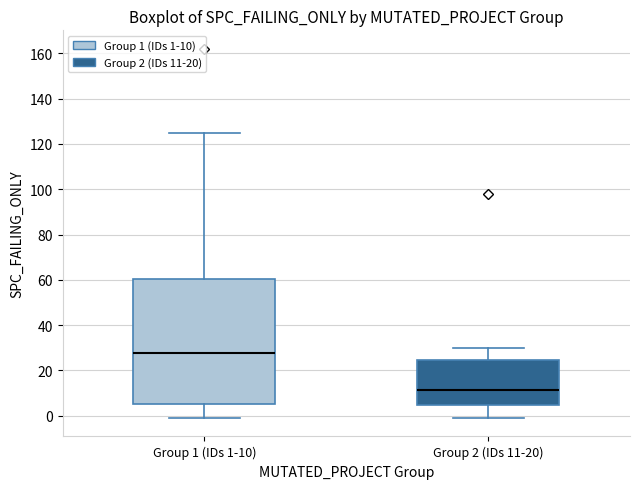

Reading left to right, transcribe this box plot: for each box, give where its median line is, the range the box spans, and where its two whiskers end, as read against the y-axis. The values are not printed on the chart, so give them approximately, as read against the axis.

Group 1 (IDs 1-10): median 28, box 6 to 60, whiskers 0 to 126
Group 2 (IDs 11-20): median 12, box 4 to 24, whiskers 0 to 30